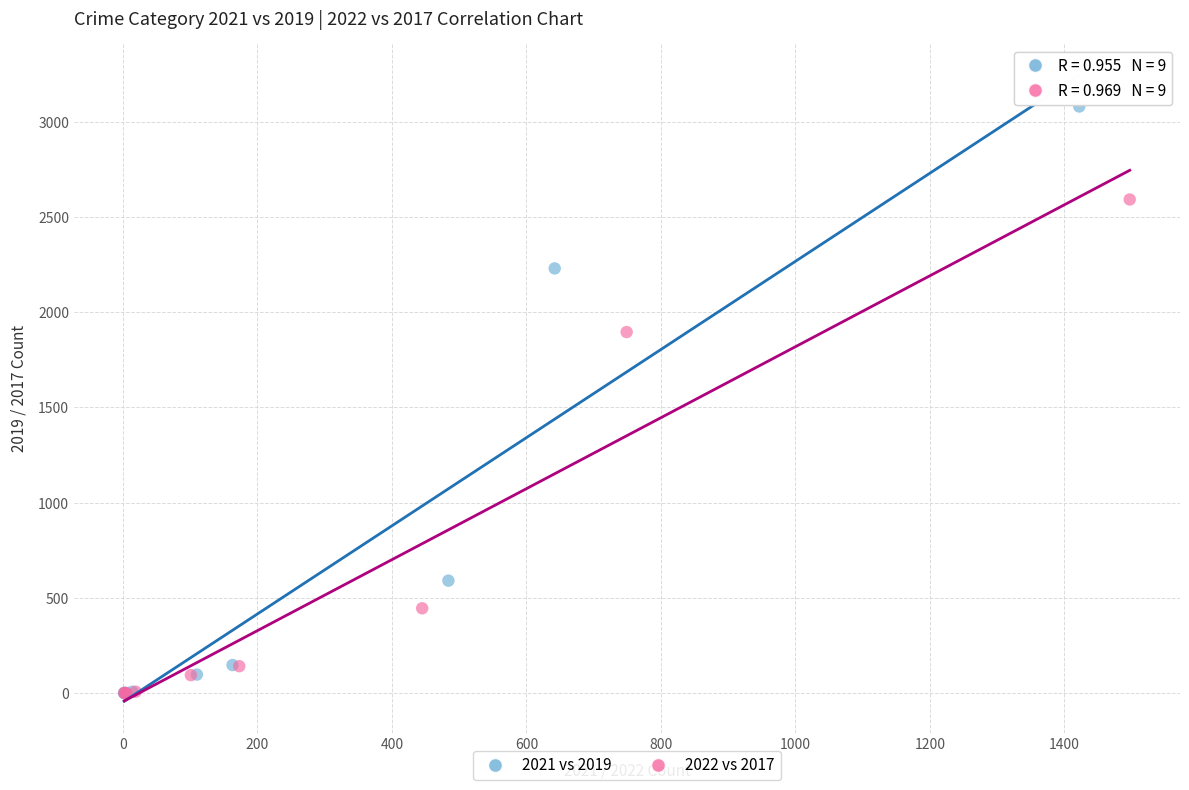

Which series has the widest spread of Y values?

2021 vs 2019